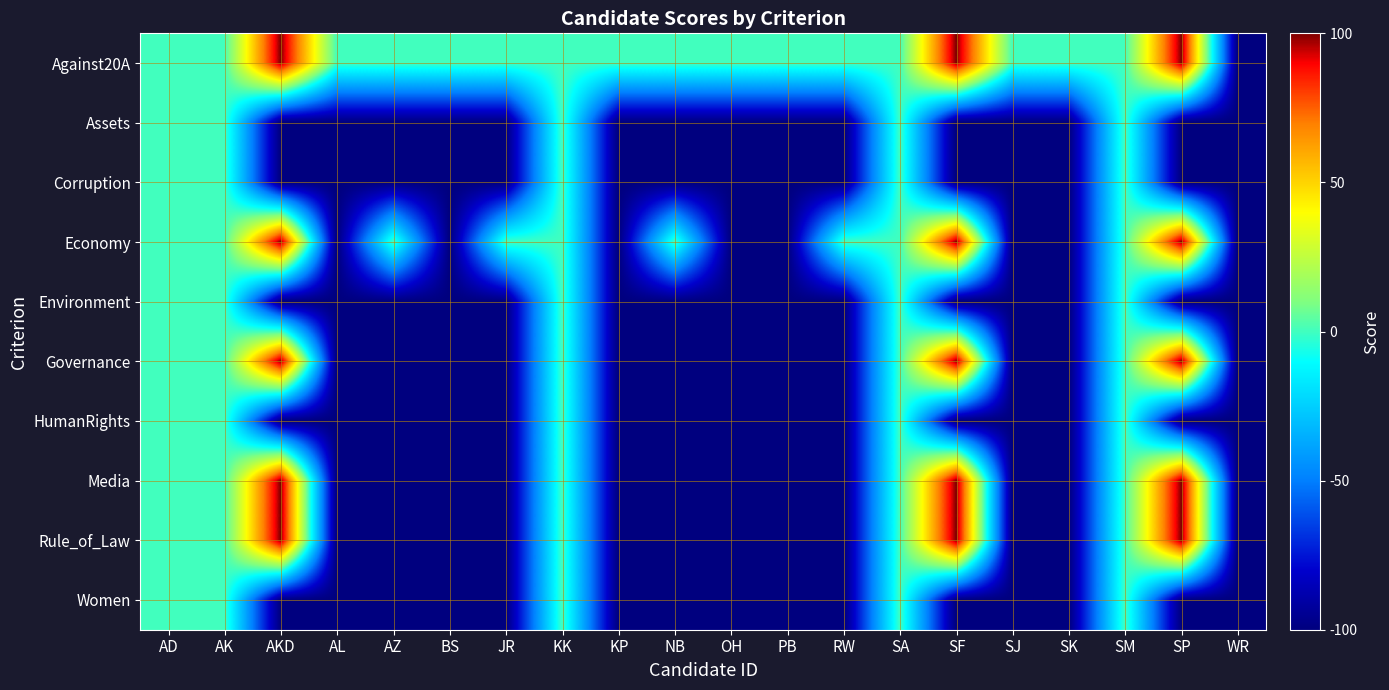

Between AZ and SK, which is larger?

AZ